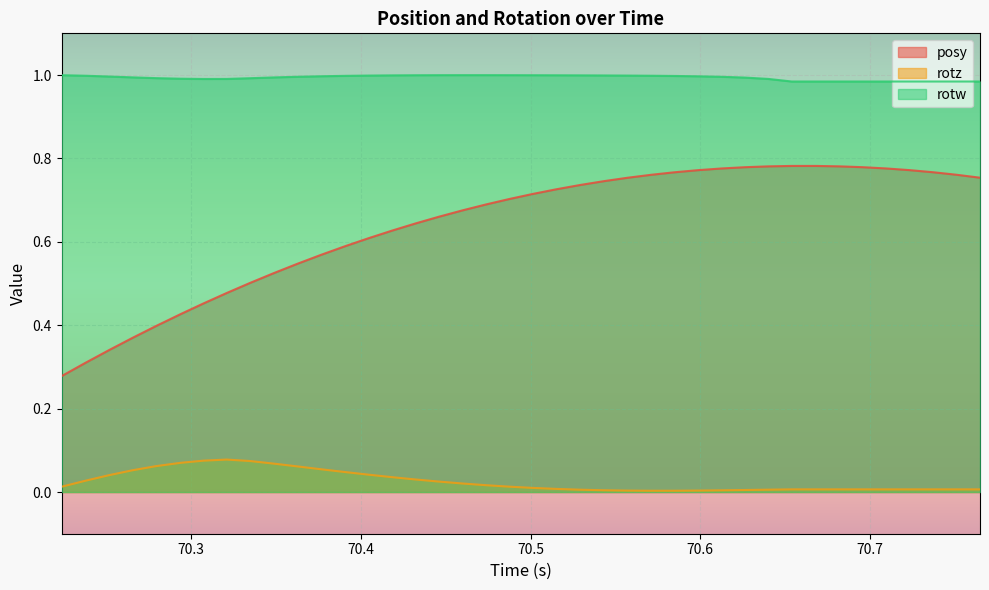

Which series has the largest total across all categories?

rotw